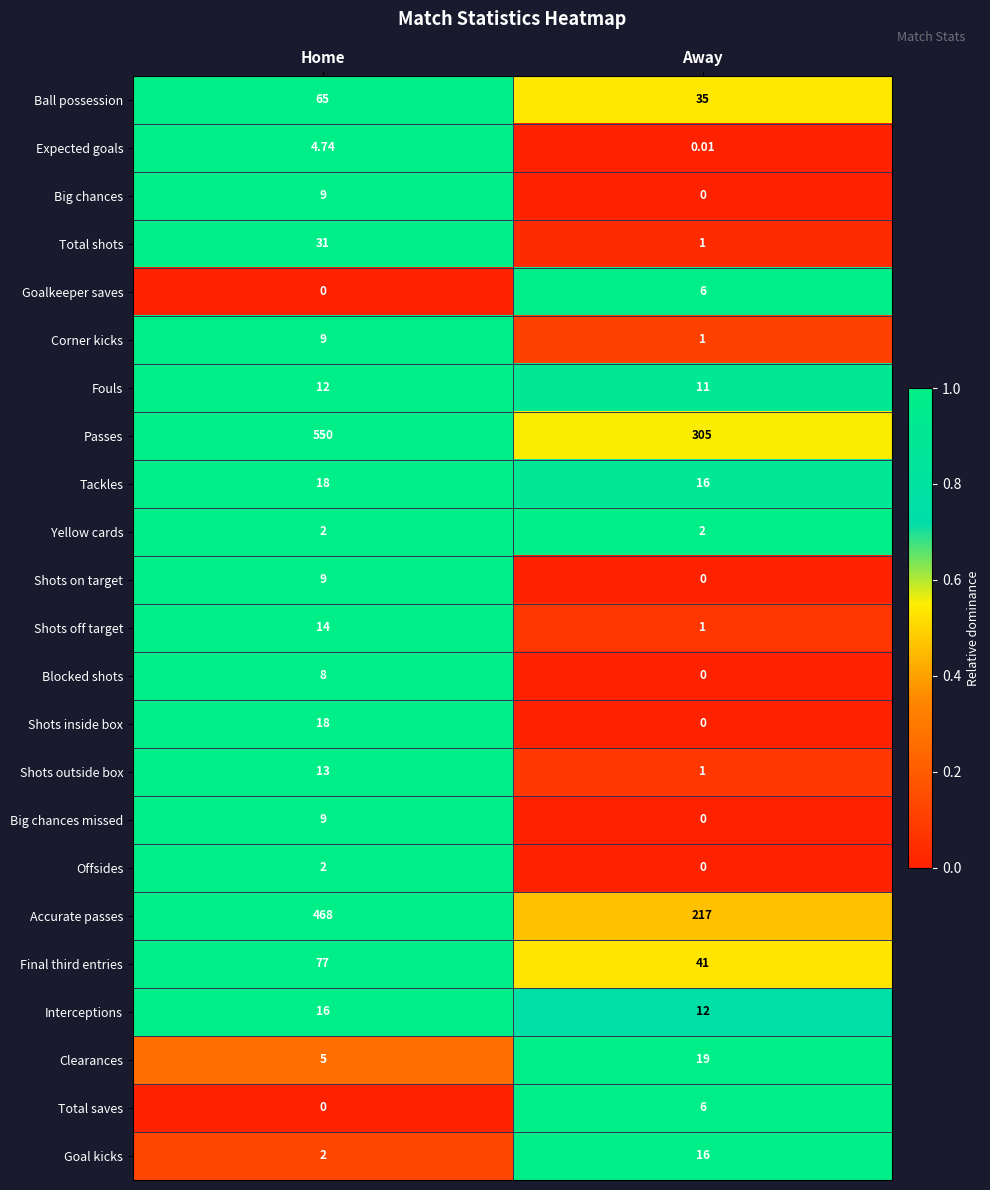

At which category does the chart reach its peak across all series?

Home